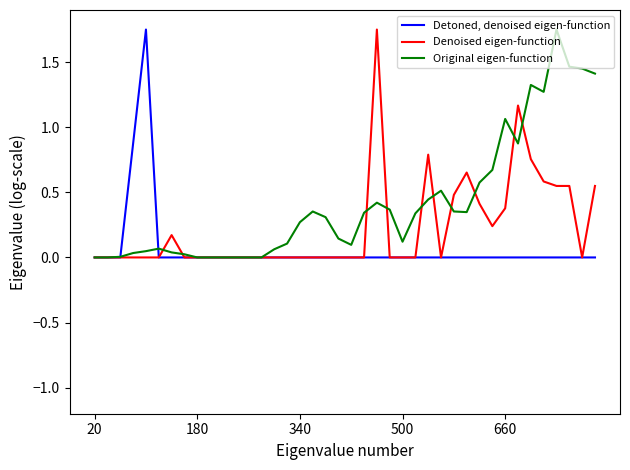

Rank the series by their average value, from highest to lowest.

Original eigen-function, Denoised eigen-function, Detoned, denoised eigen-function